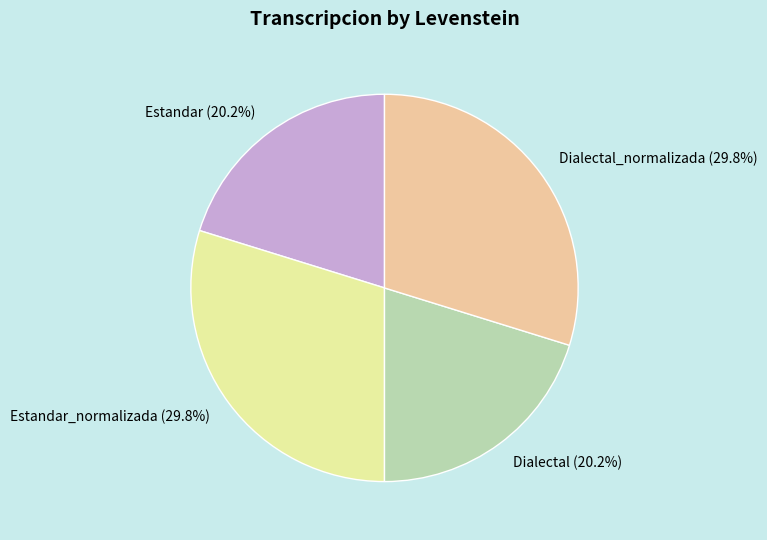

What percentage is NOT represented by Dialectal_normalizada (29.8%)?

70.2%